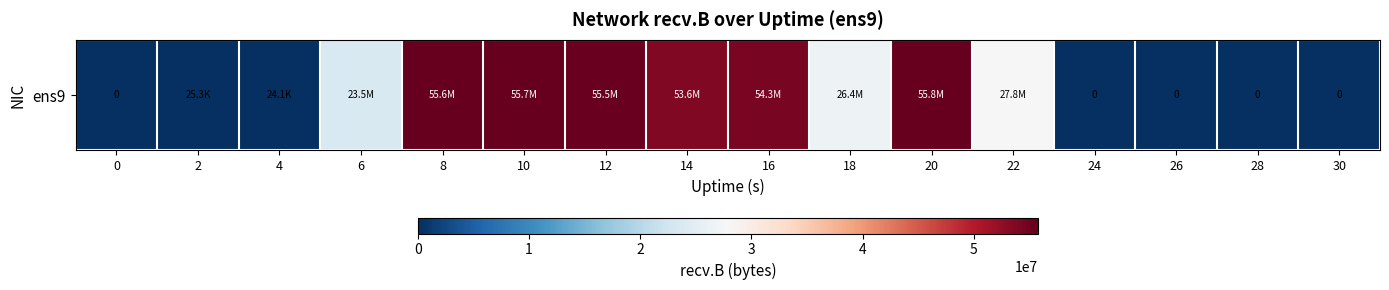

What is the sum of the values at 10 and 28?

55702047